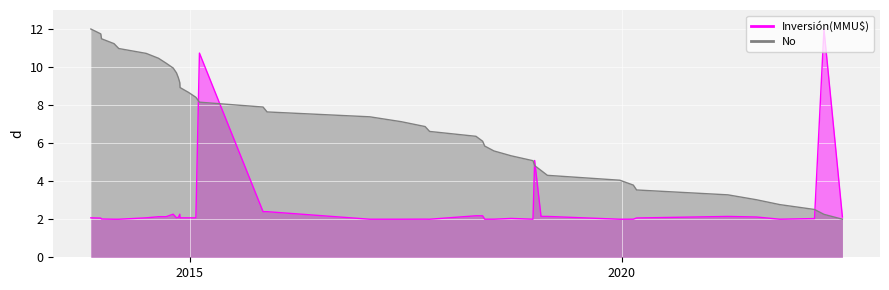

How many distinct data groups are displayed?

1